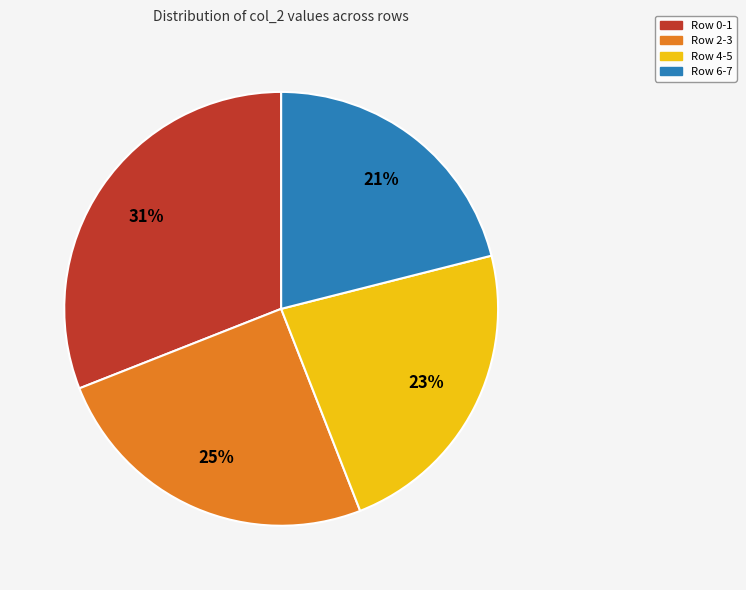

Between Row 4-5 and Row 6-7, which is larger?

Row 4-5